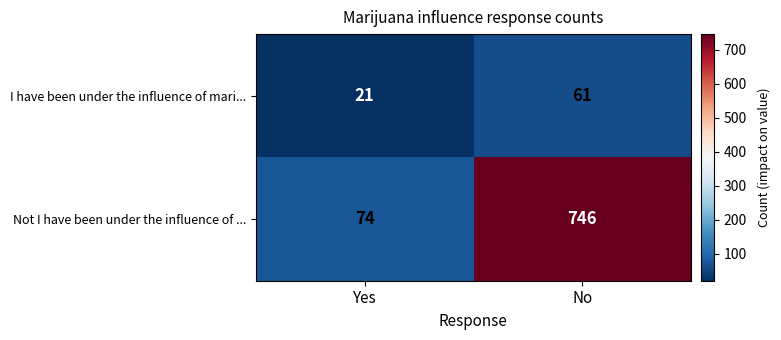

What is the average value of the I have been under the influence of mari... series?

41